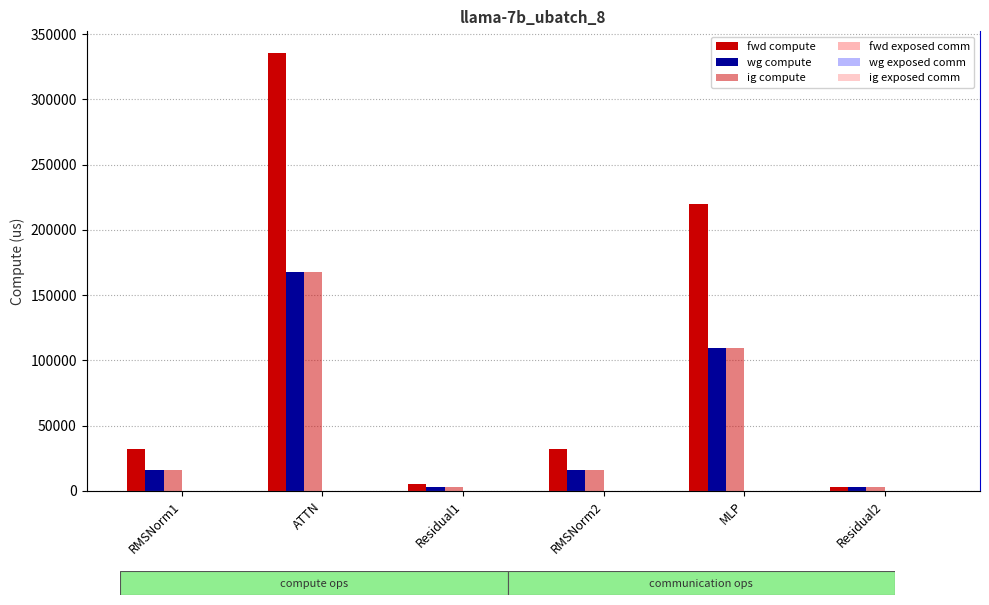

What is the label of the 6th bar from the right?

RMSNorm1